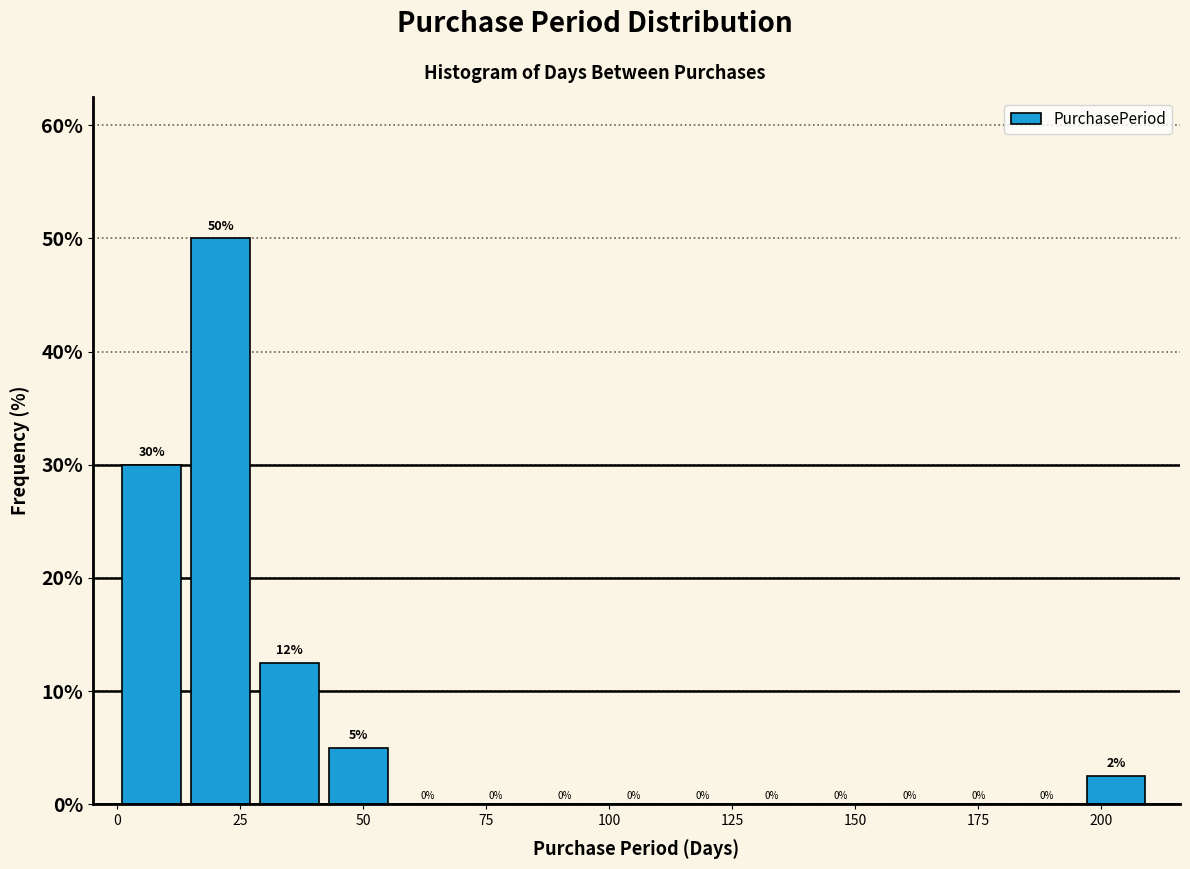

Read against the x-axis, roughly where is the centre of the tallest bar?

20